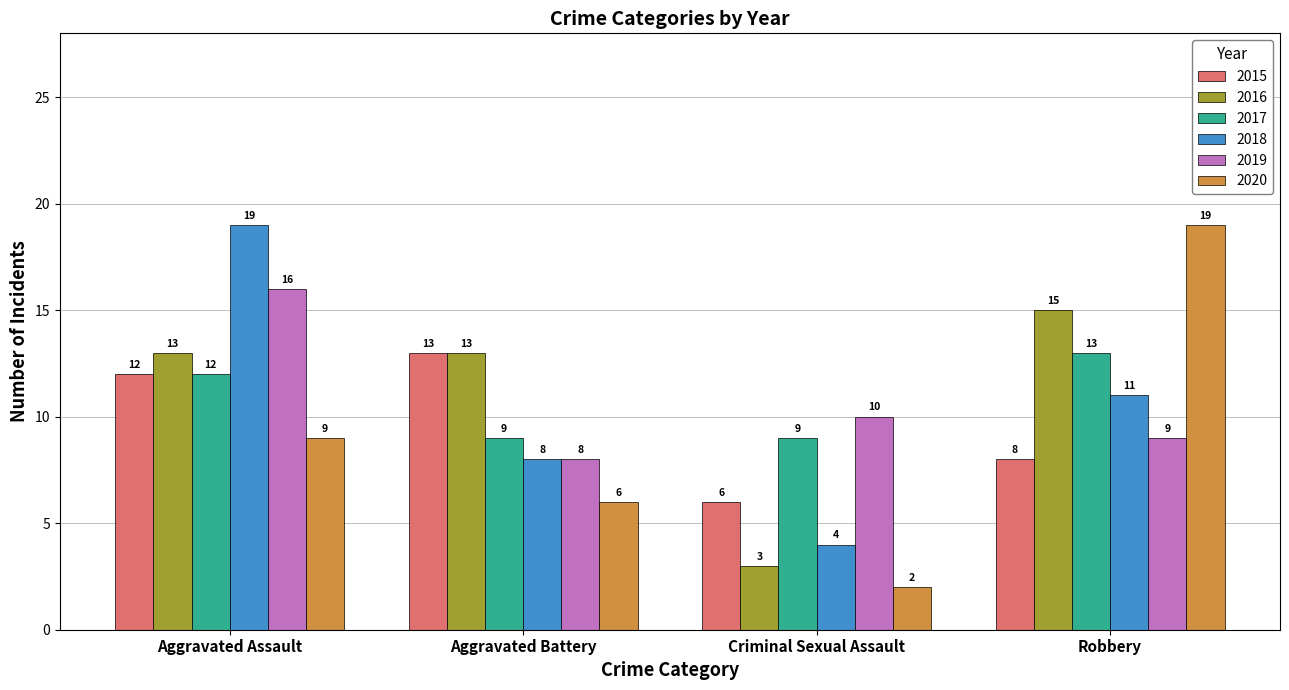

Reading left to right, transcribe all the data shown in this chart.

2015: Aggravated Assault=12	Aggravated Battery=13	Criminal Sexual Assault=6	Robbery=8
2016: Aggravated Assault=13	Aggravated Battery=13	Criminal Sexual Assault=3	Robbery=15
2017: Aggravated Assault=12	Aggravated Battery=9	Criminal Sexual Assault=9	Robbery=13
2018: Aggravated Assault=19	Aggravated Battery=8	Criminal Sexual Assault=4	Robbery=11
2019: Aggravated Assault=16	Aggravated Battery=8	Criminal Sexual Assault=10	Robbery=9
2020: Aggravated Assault=9	Aggravated Battery=6	Criminal Sexual Assault=2	Robbery=19